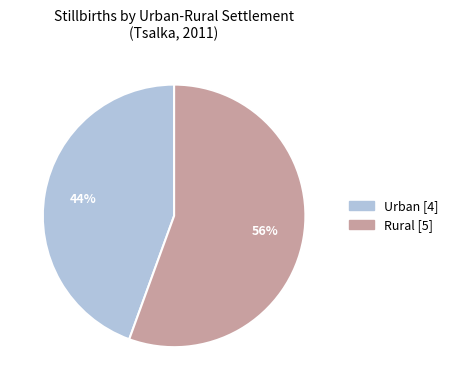

What is the majority slice?

Rural